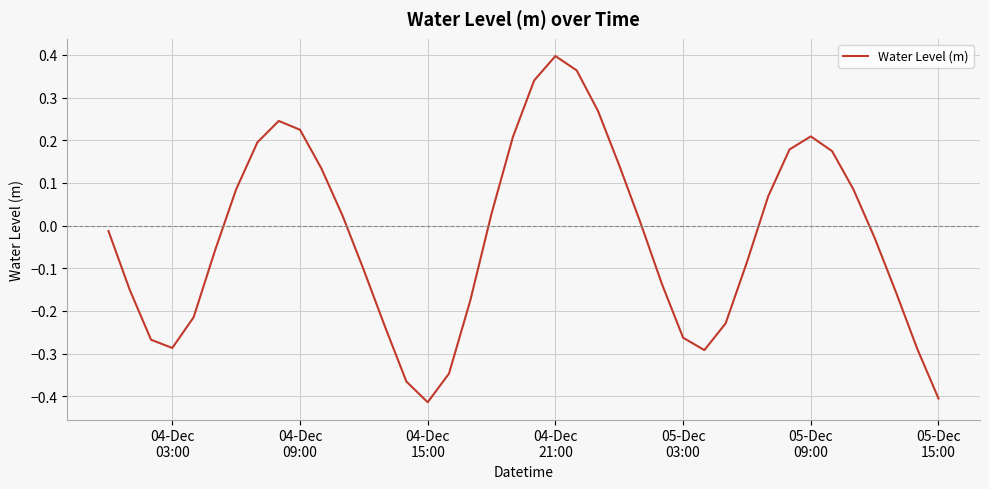

What is the difference between the maximum and minimum values?

0.8